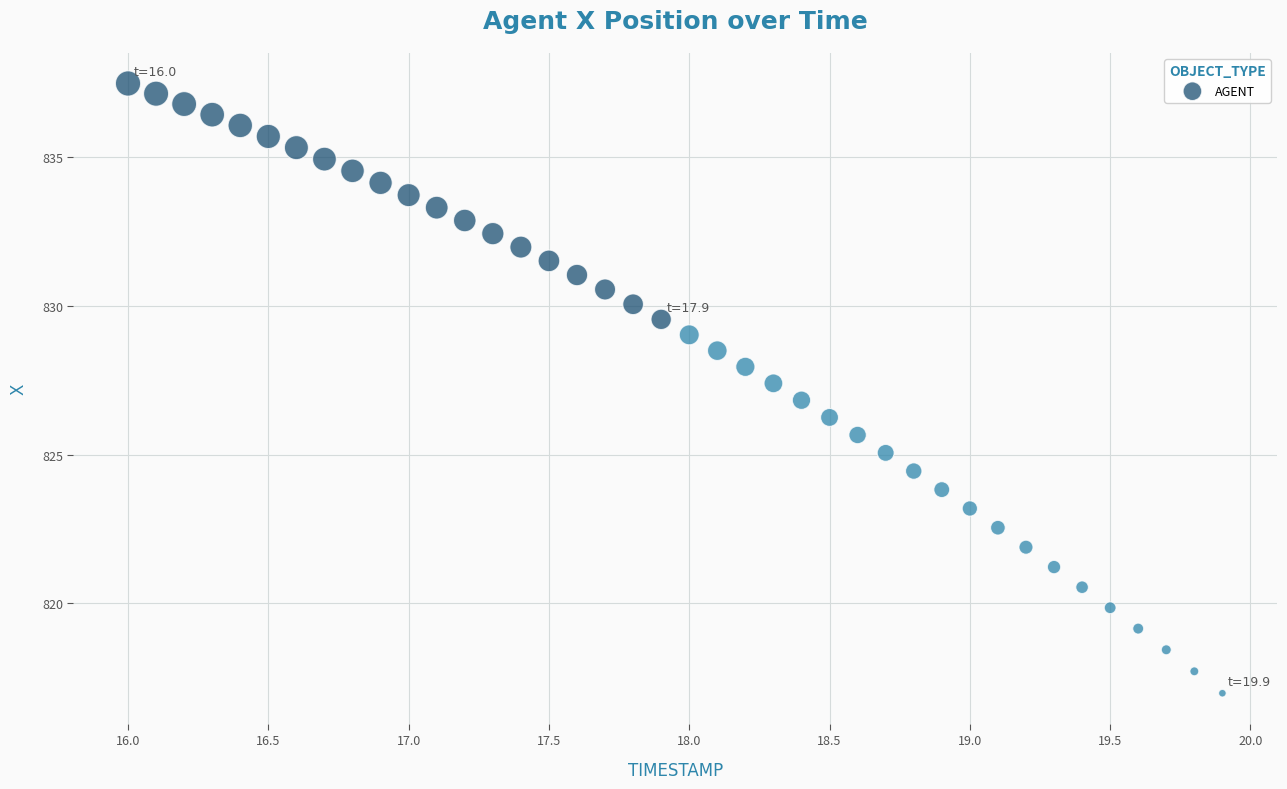

What is the range of X values (max minus min)?

3.9